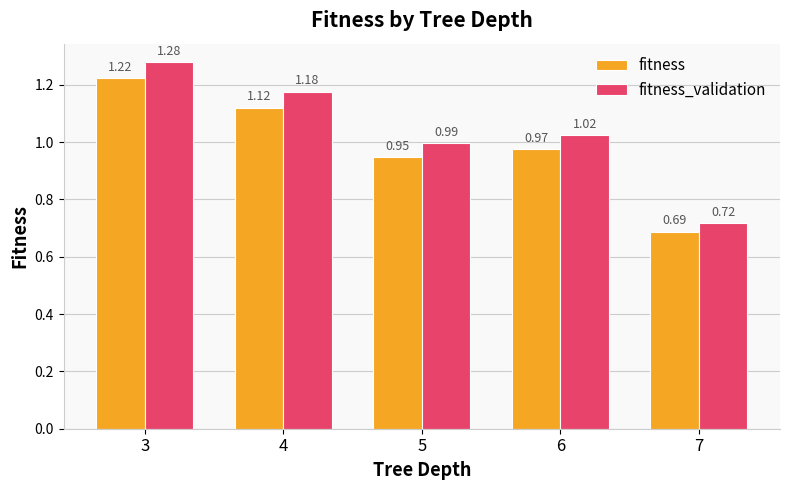

Rank the series at 5 from highest to lowest value.

fitness_validation, fitness